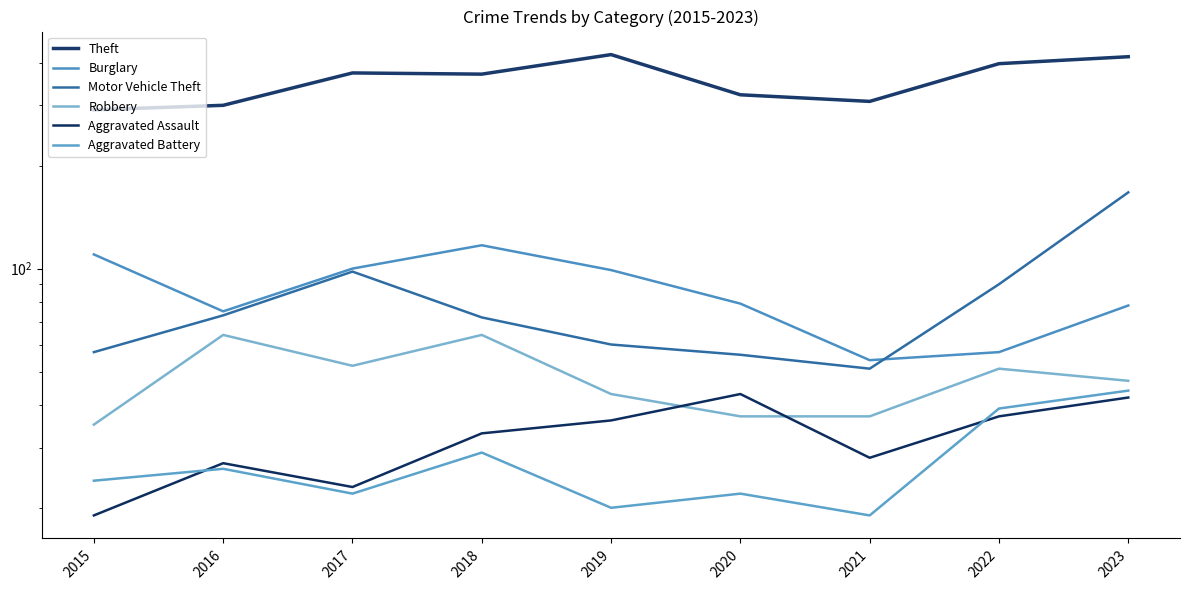

List the labels in order of Theft value, smallest first.

2015, 2016, 2021, 2020, 2018, 2017, 2022, 2023, 2019